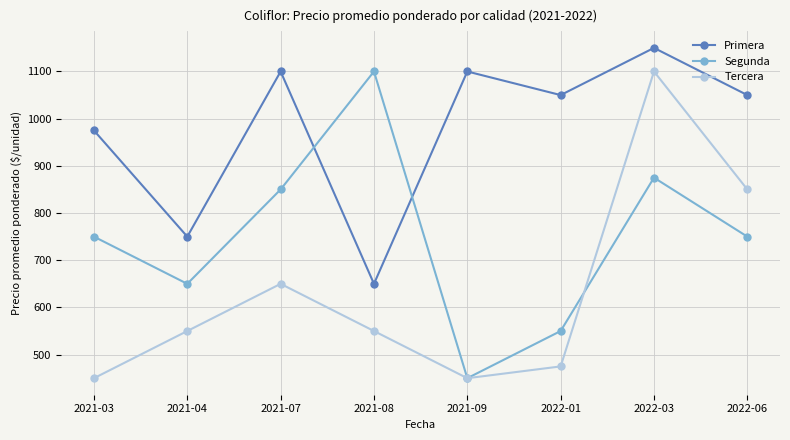

Is the value of Primera at 2022-01 greater than the value of Segunda at 2021-08?

No